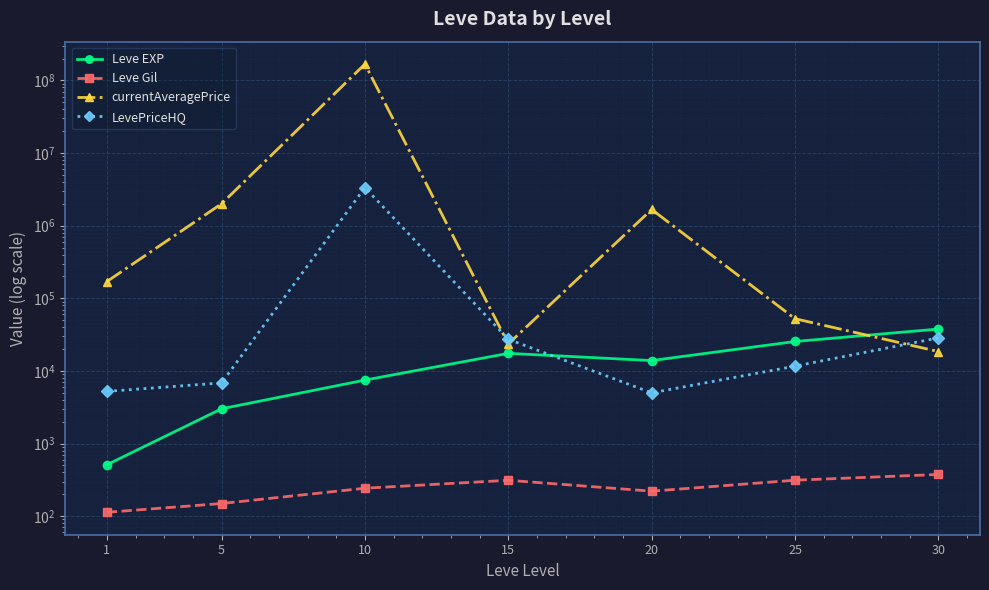

At 20, list the series in order from smallest to largest.

Leve Gil, LevePriceHQ, Leve EXP, currentAveragePrice